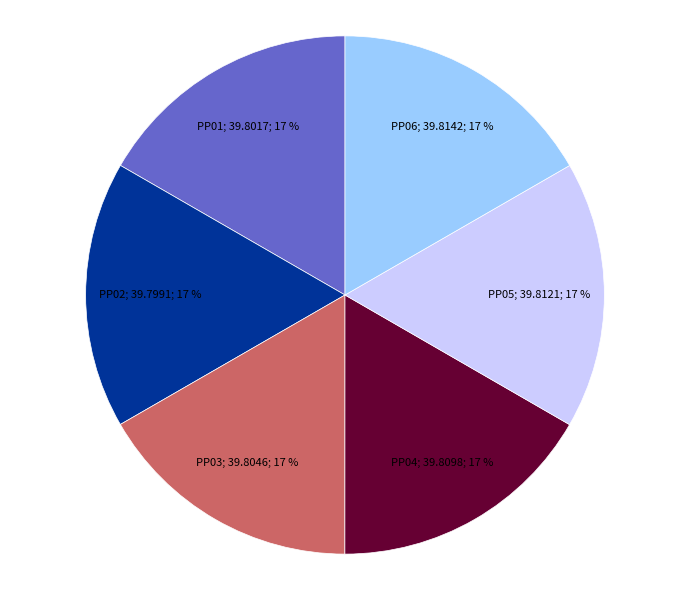

Is there any slice that represents more than half of the pie?

No